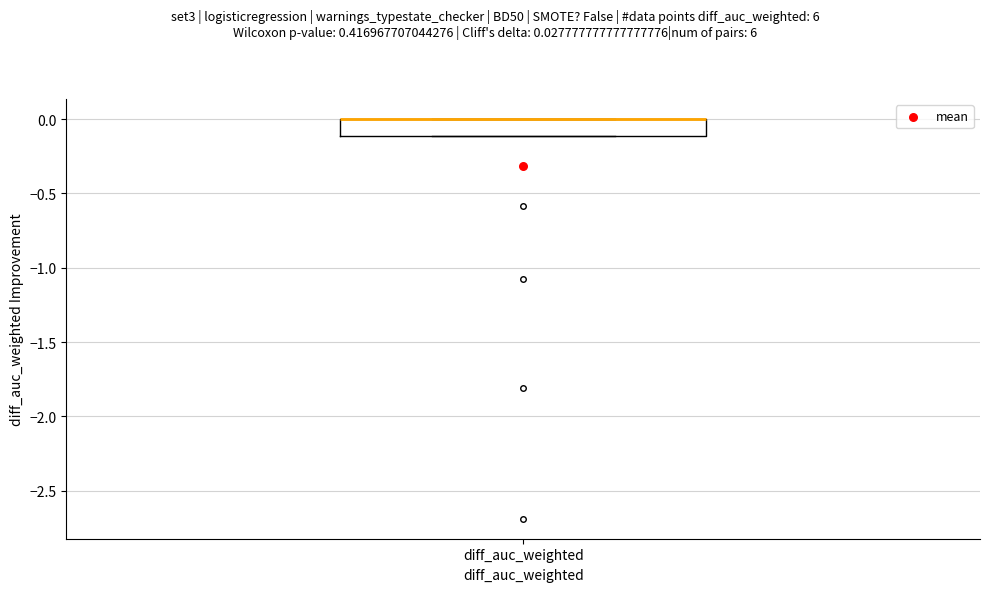

Where is the upper edge of the box for diff_auc_weighted on the y-axis? The values are not printed on the chart, so give them approximately, as read against the axis.

0.0